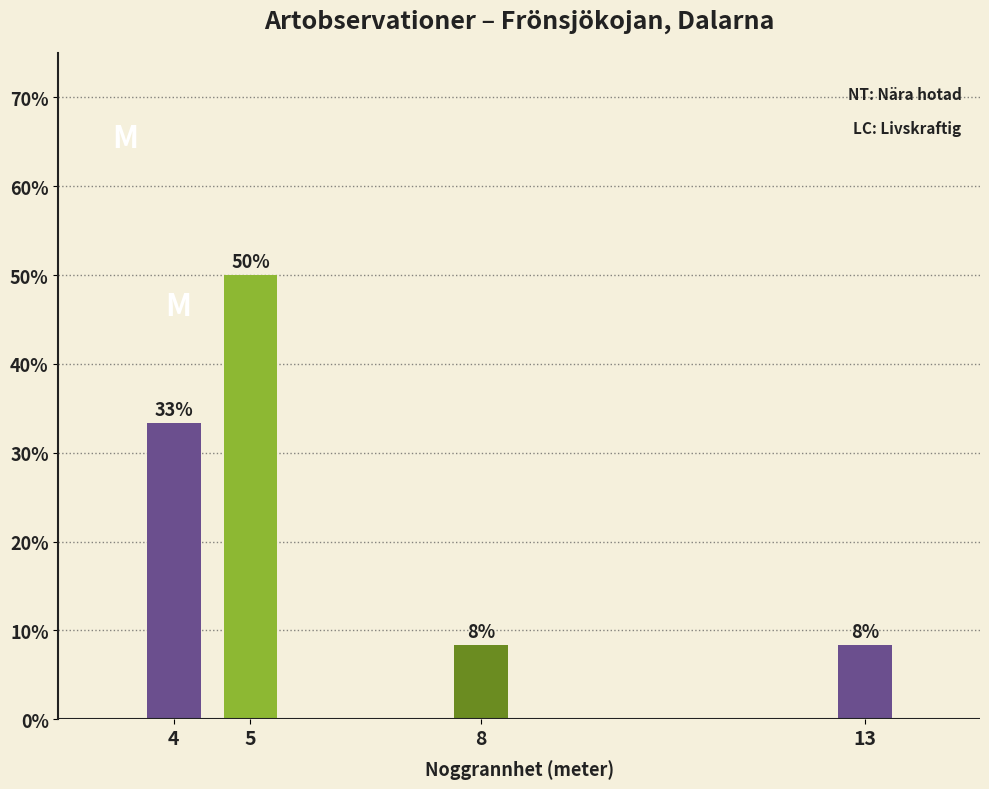

Which has a higher value, 13 or 5?

5